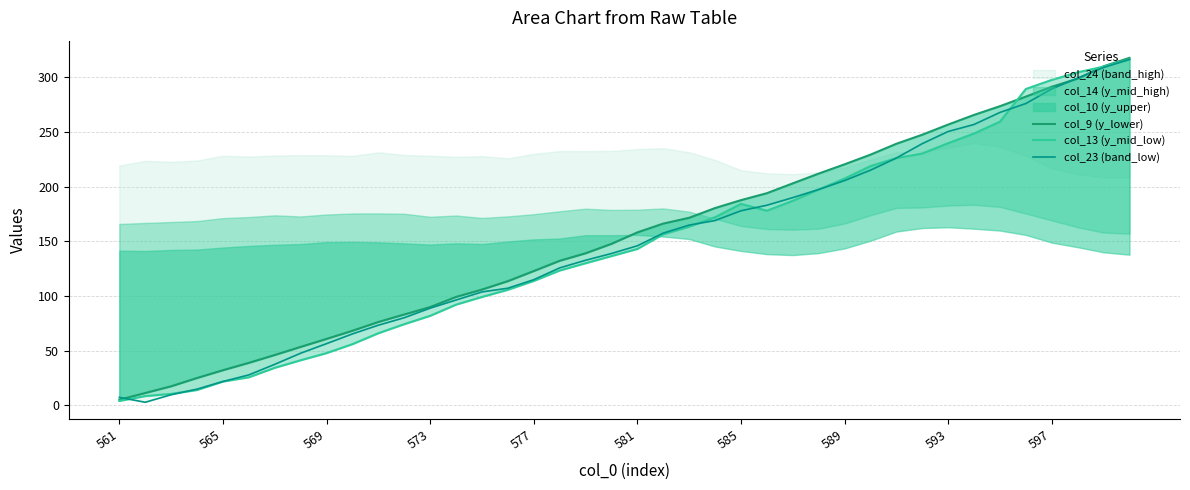

How many lines are shown in the chart?

3